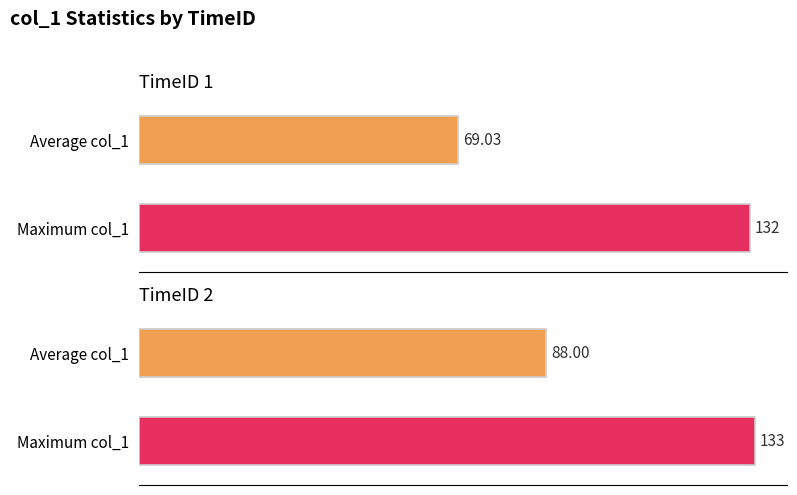

Rank the series by their maximum value, from highest to lowest.

Maximum col_1, Average col_1